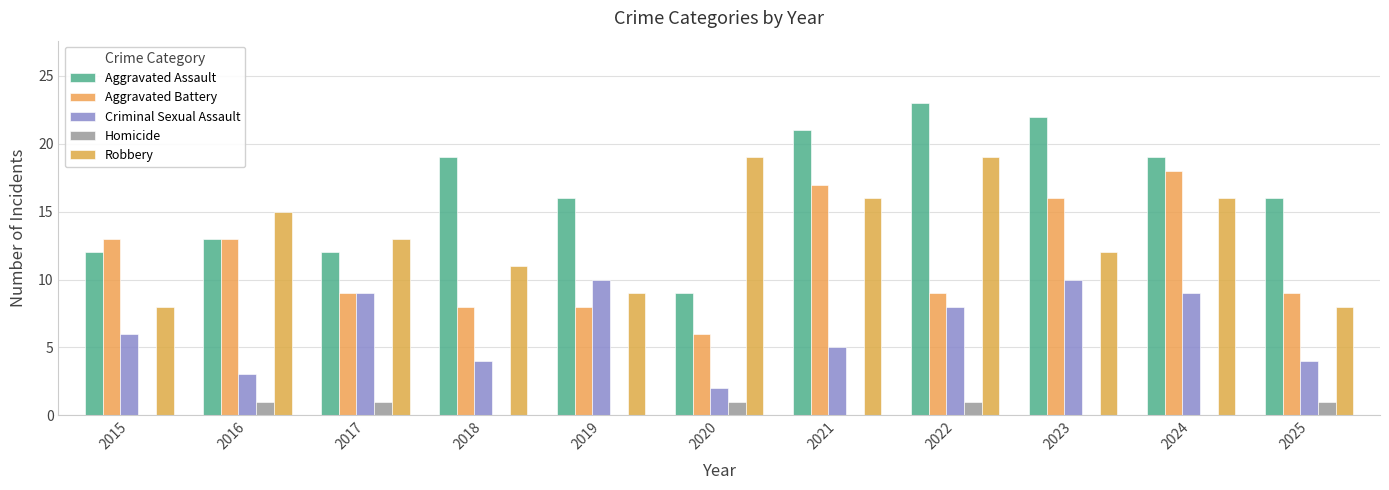

At which label does Robbery first exceed 13?

2016